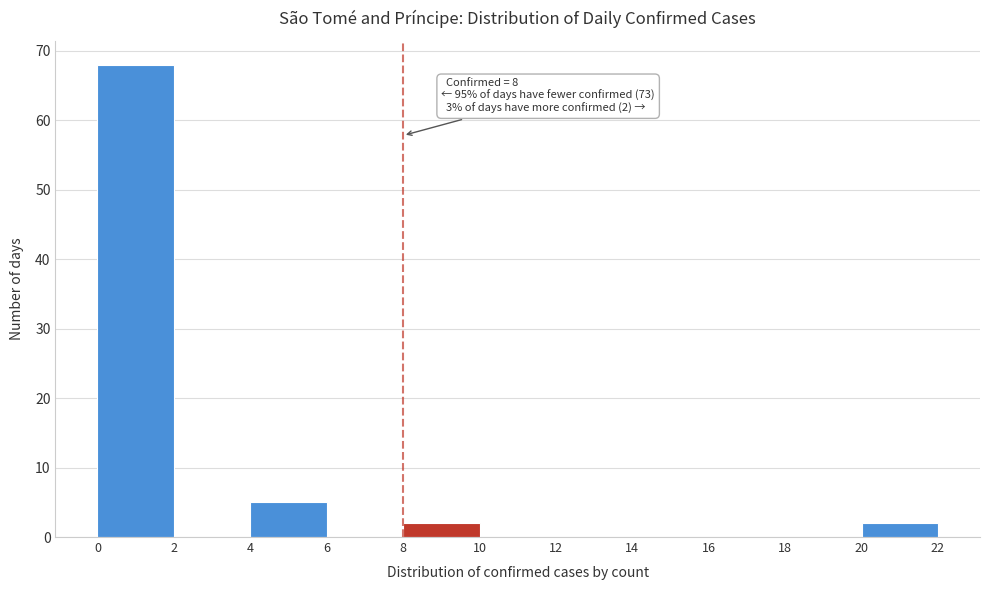

Which range on the x-axis has the tallest bar?

0 to 2